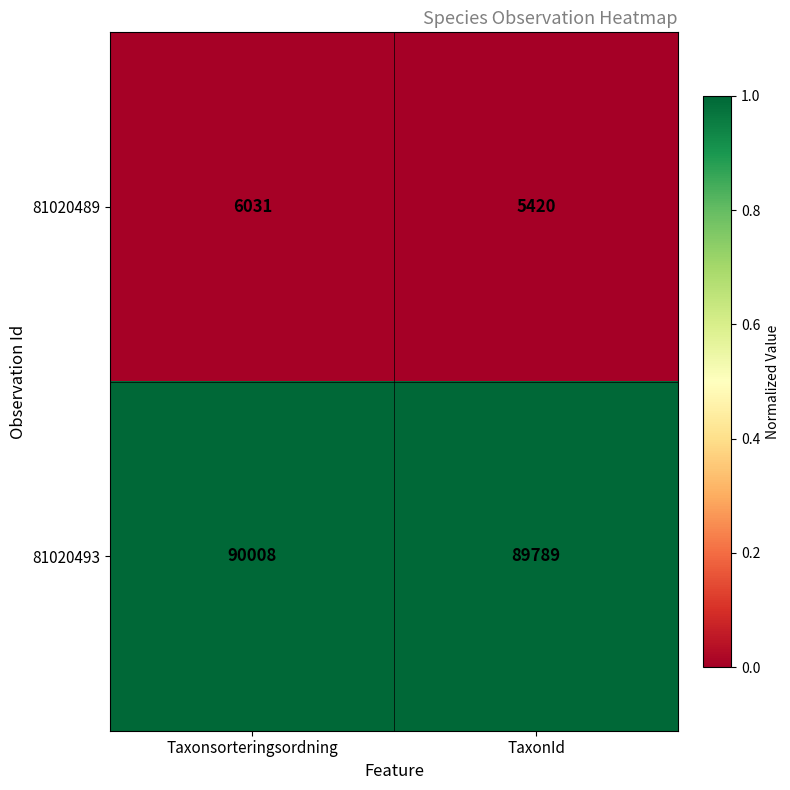

Which series changed the most between Taxonsorteringsordning and TaxonId?

81020489